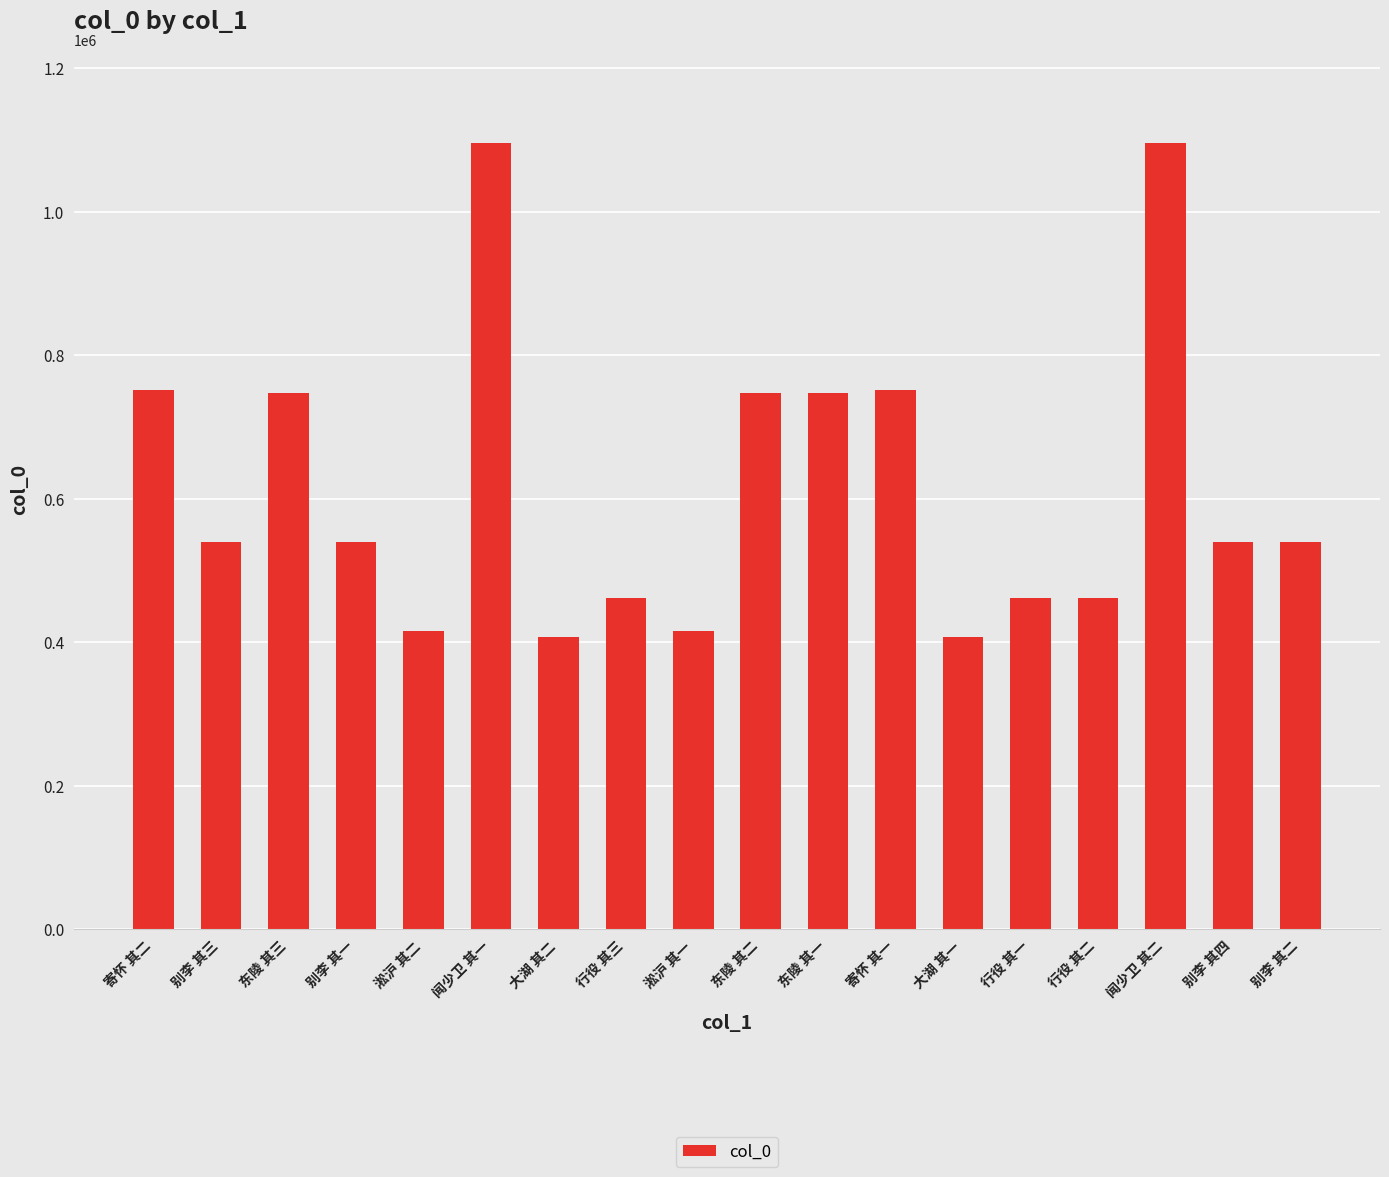

What is the ratio of the value at 行役 其一 to the value at 别李 其三?

0.9